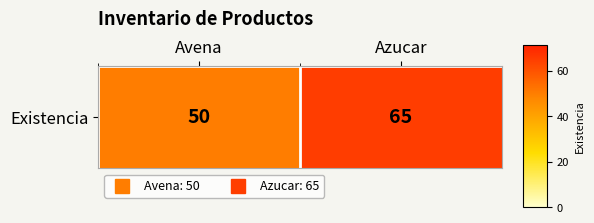

Reading left to right, transcribe all the data shown in this chart.

Avena=50	Azucar=65